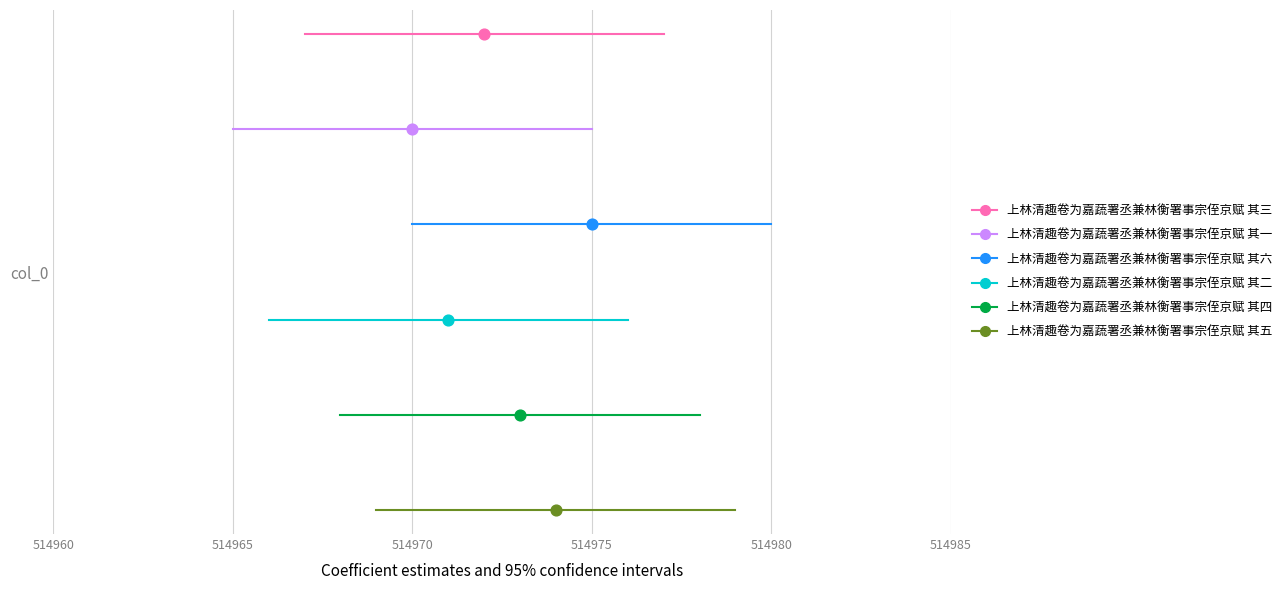

What is the total value across all series at 514965?

15